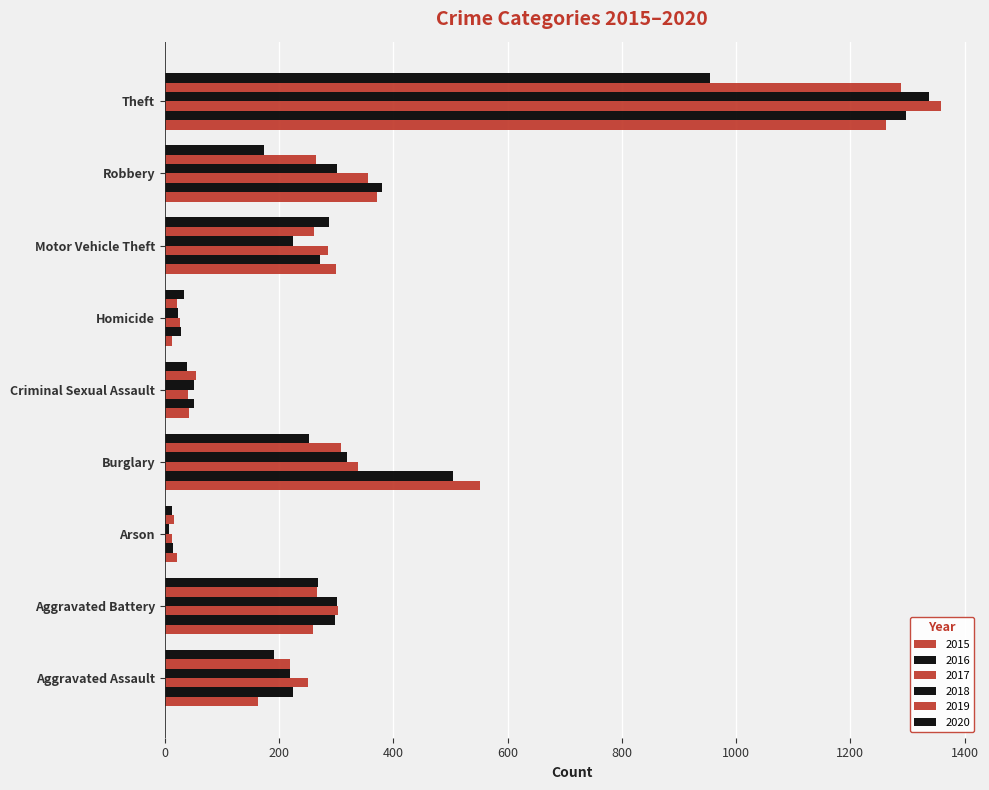

The value of 2018 at Aggravated Battery is 514. True or false?

False